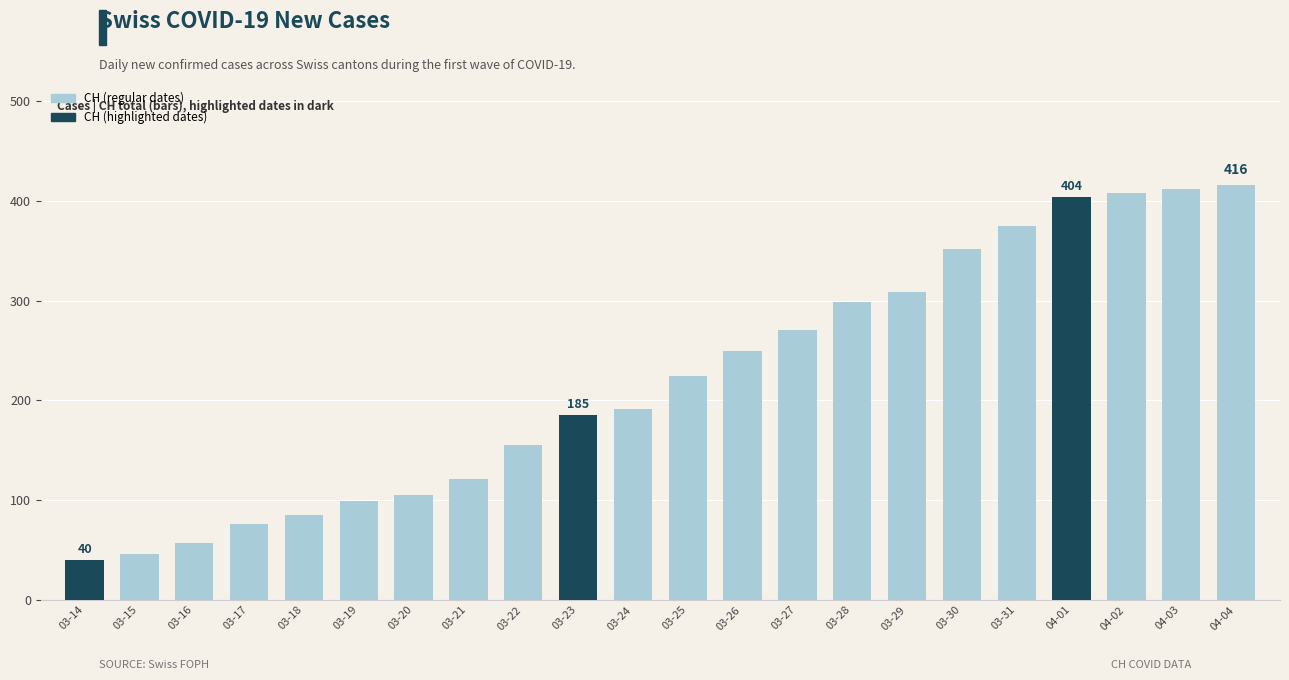

Does the chart contain stacked bars?

No